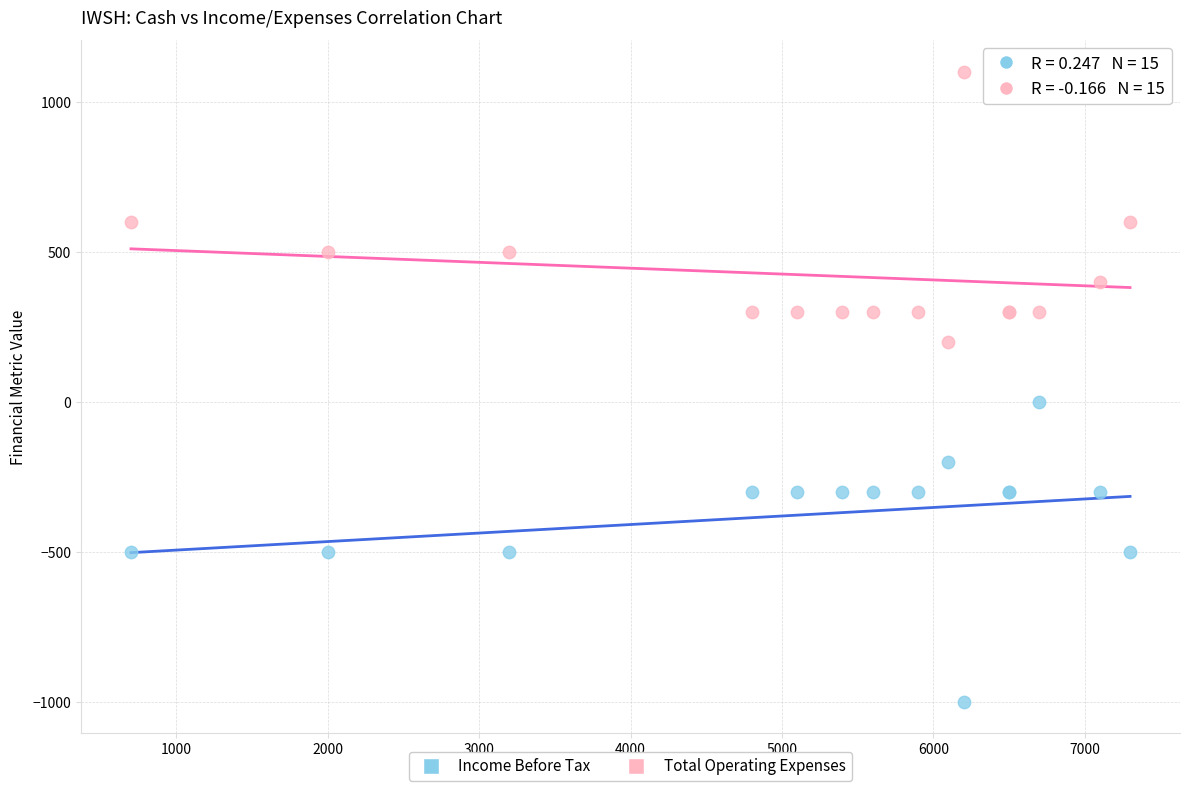

Which series reaches the minimum Y coordinate?

Income Before Tax